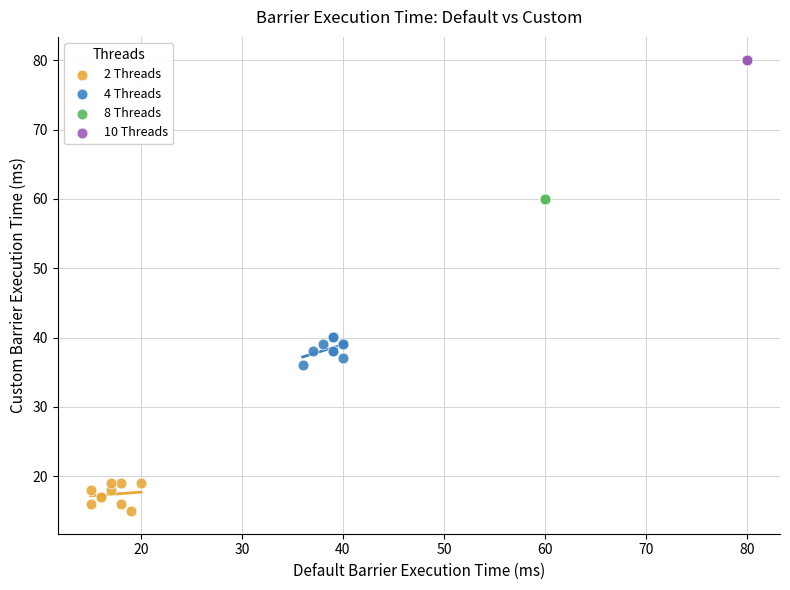

Which series reaches the minimum Y coordinate?

2 Threads